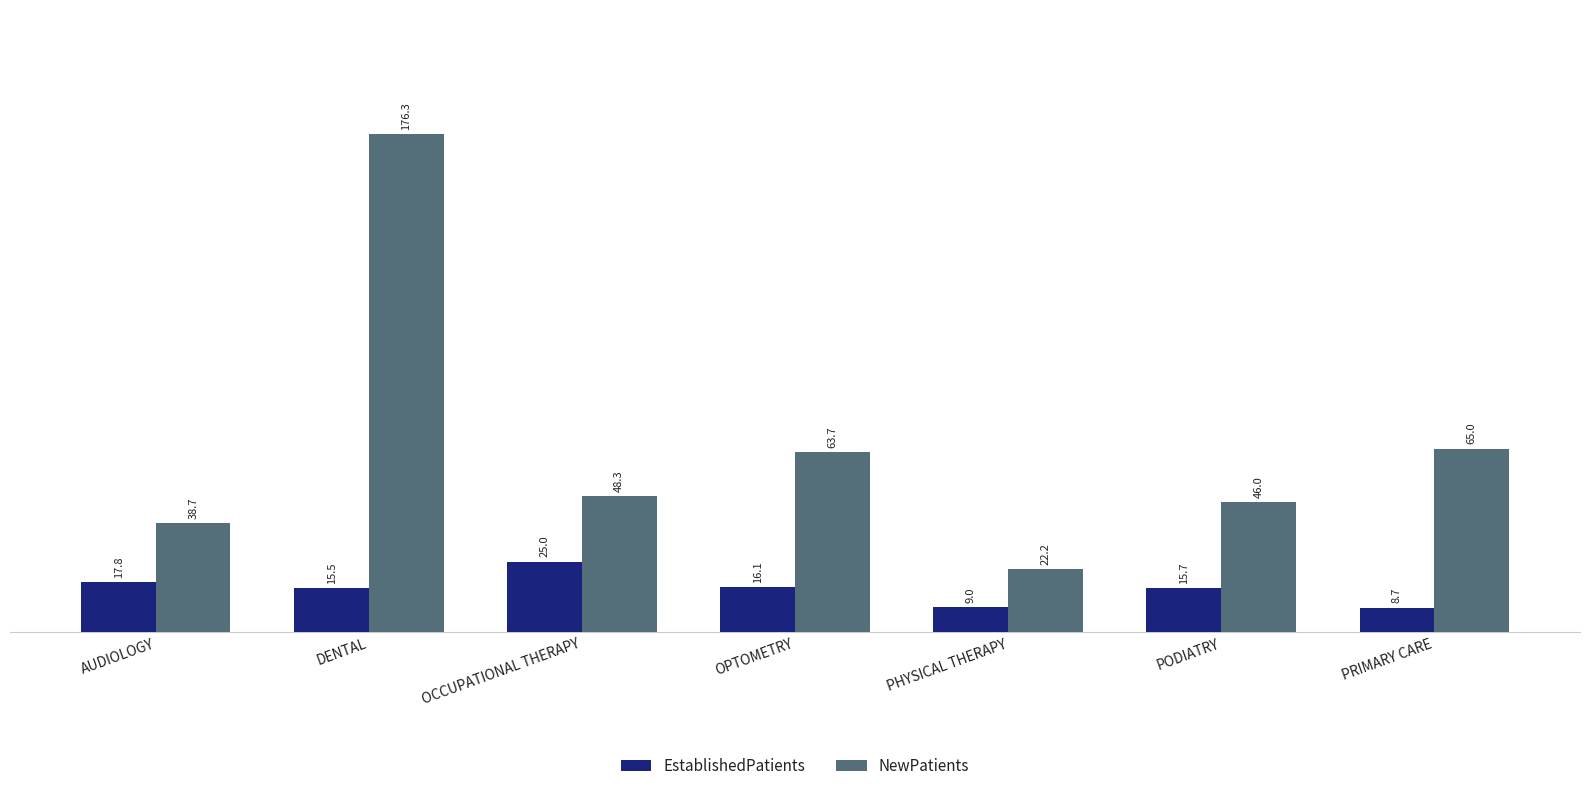

Reading left to right, list all the values displayed in this chart.

EstablishedPatients: 17.8	15.5	25.0	16.1	9.0	15.7	8.7
NewPatients: 38.7	176.3	48.3	63.7	22.2	46.0	65.0